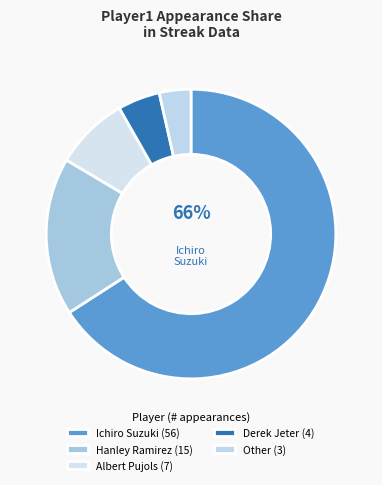

Which category has the smallest portion of the pie?

Other